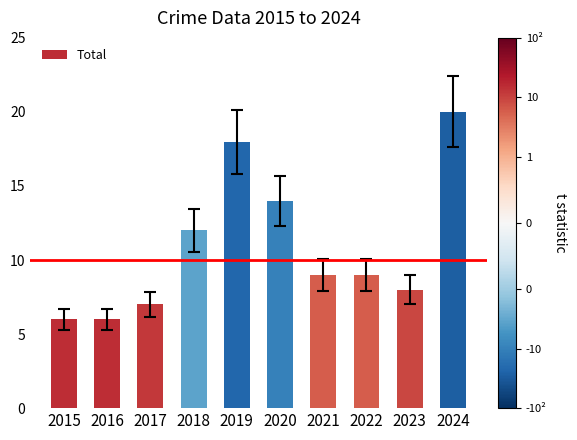

Count the number of data series in this chart.

1